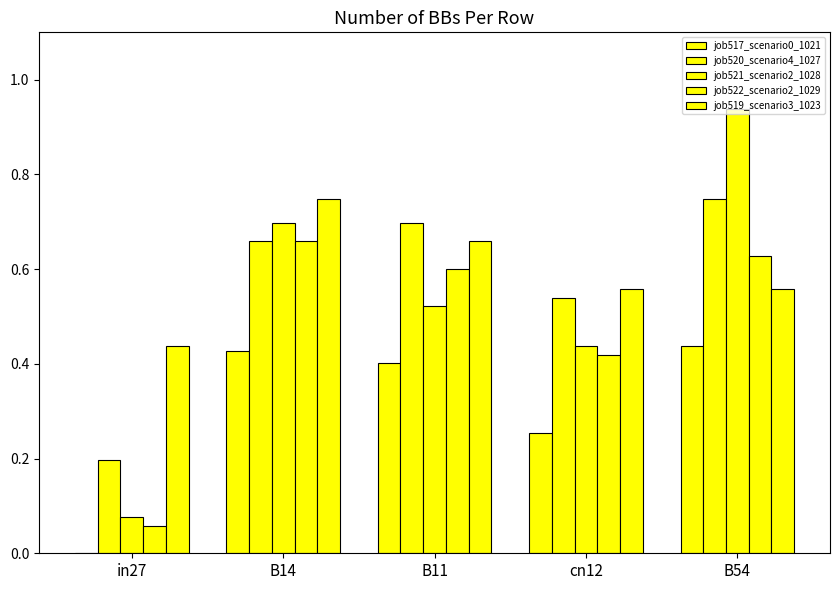

Reading left to right, extract all data points from this chart.

job517_scenario0_1021: in27=0.0	B14=0.4	B11=0.4	cn12=0.3	B54=0.4
job520_scenario4_1027: in27=0.2	B14=0.7	B11=0.7	cn12=0.5	B54=0.7
job521_scenario2_1028: in27=0.1	B14=0.7	B11=0.5	cn12=0.4	B54=0.9
job522_scenario2_1029: in27=0.1	B14=0.7	B11=0.6	cn12=0.4	B54=0.6
job519_scenario3_1023: in27=0.4	B14=0.7	B11=0.7	cn12=0.6	B54=0.6